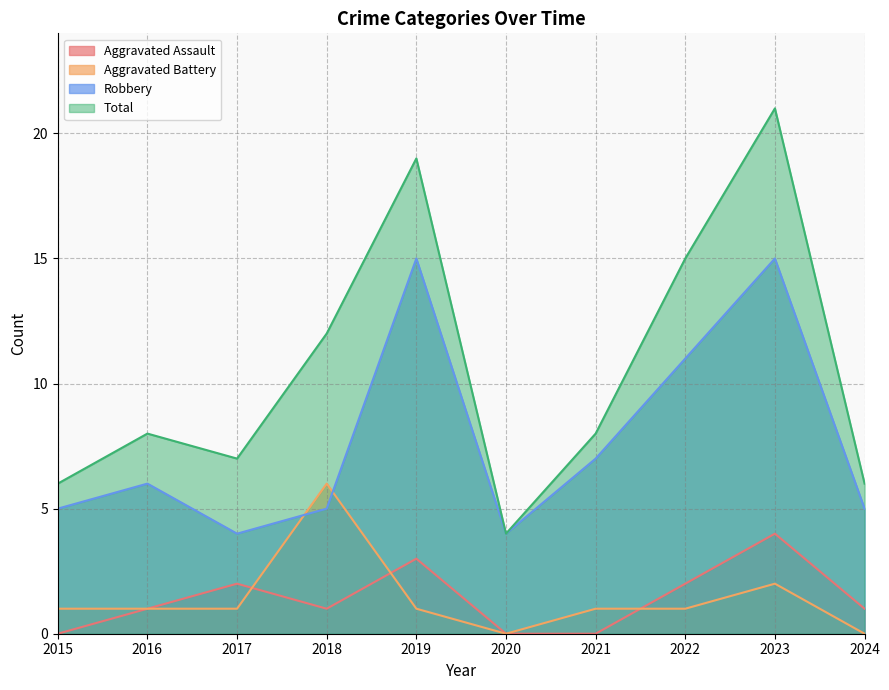

At which label does Aggravated Assault reach its peak?

2023